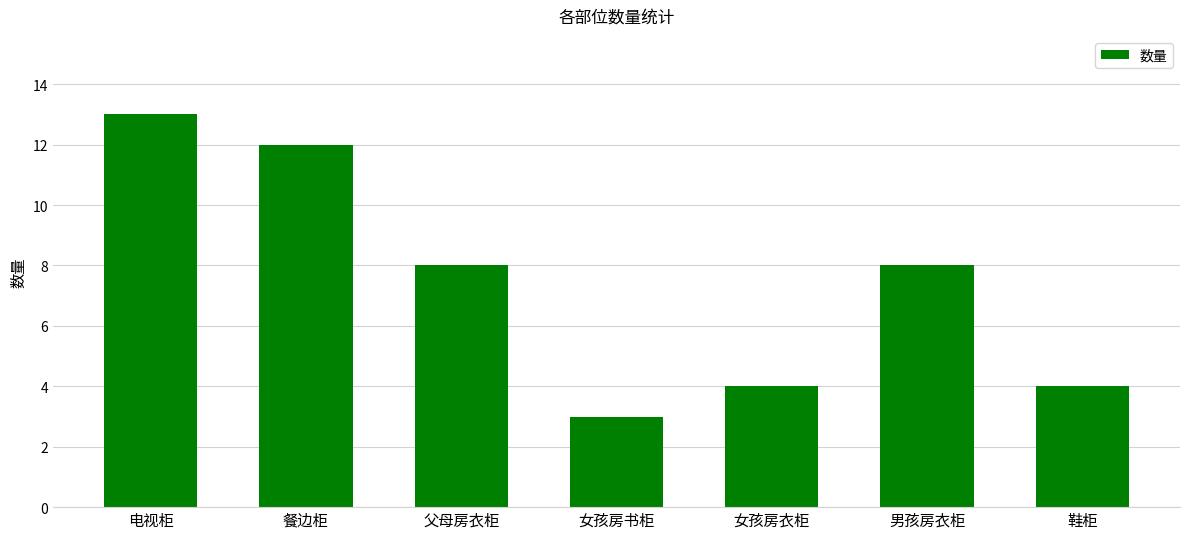

What position from the left is 女孩房书柜?

4